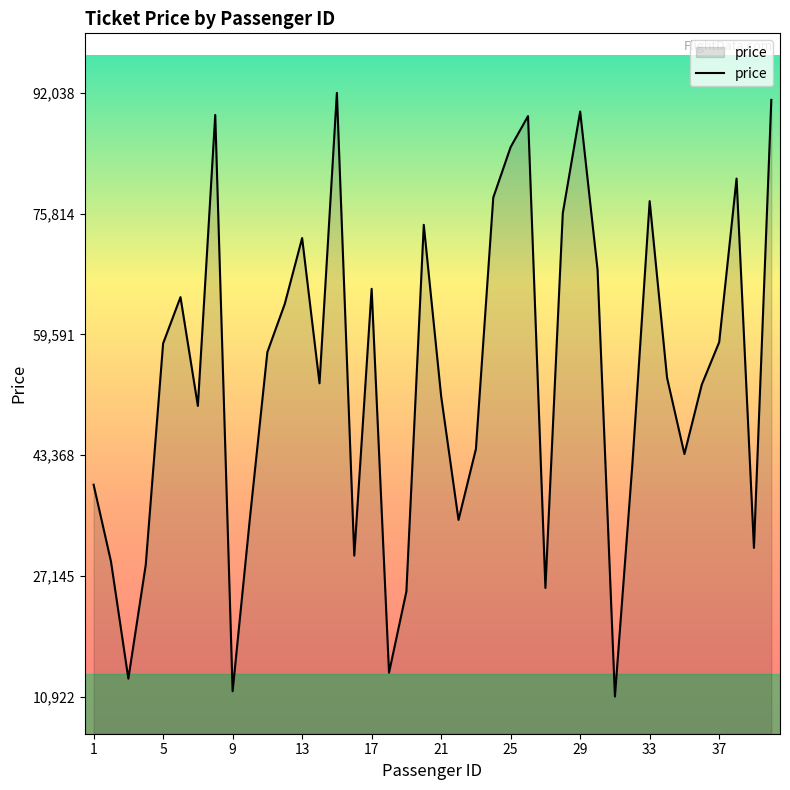

What is the difference between the maximum and minimum values?

81116